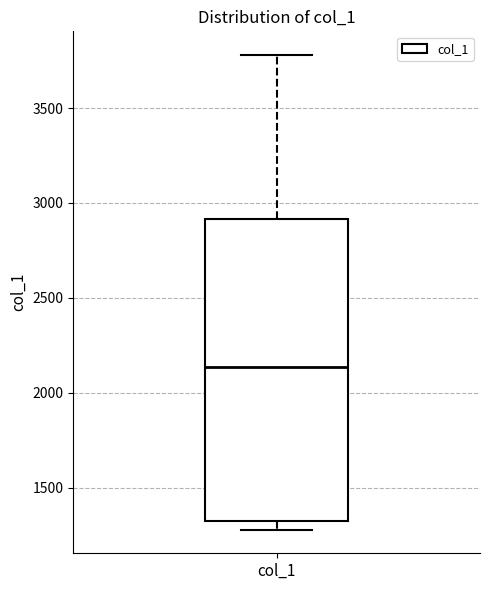

Where is the lower edge of the box for col_1 on the y-axis? The values are not printed on the chart, so give them approximately, as read against the axis.

1300